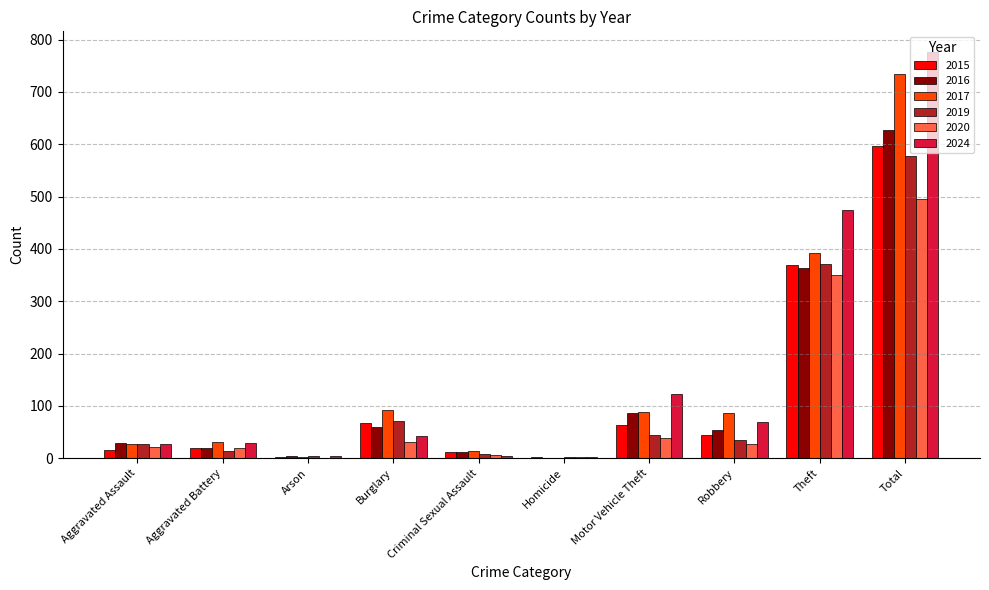

Which series has the widest spread of values?

2024